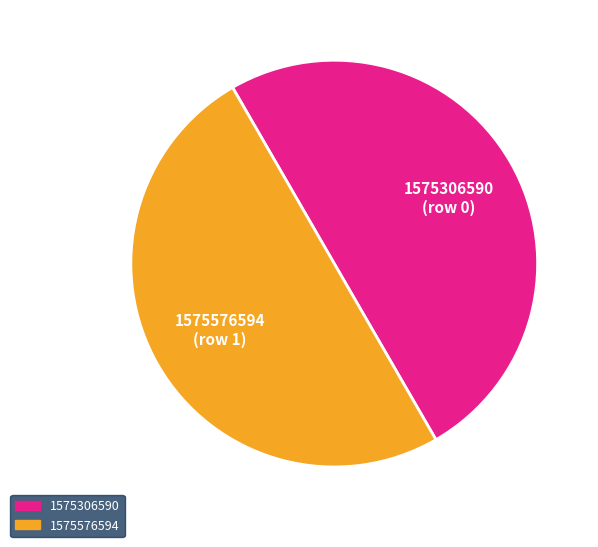

True or false: 1575306590 accounts for 1% of the total.

False